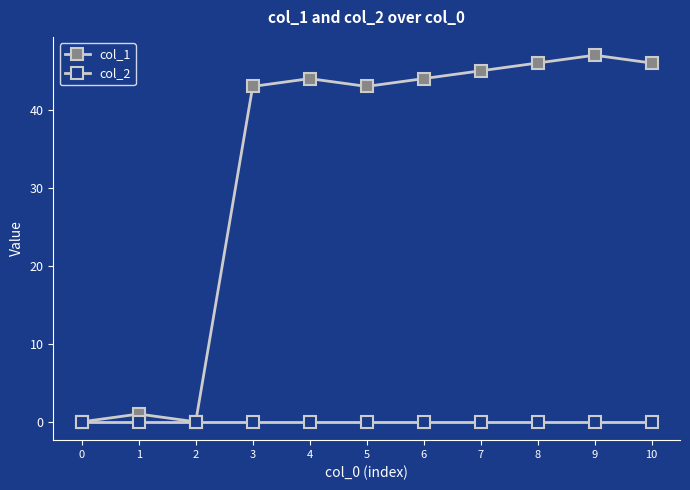

Does the chart have visible grid lines?

No